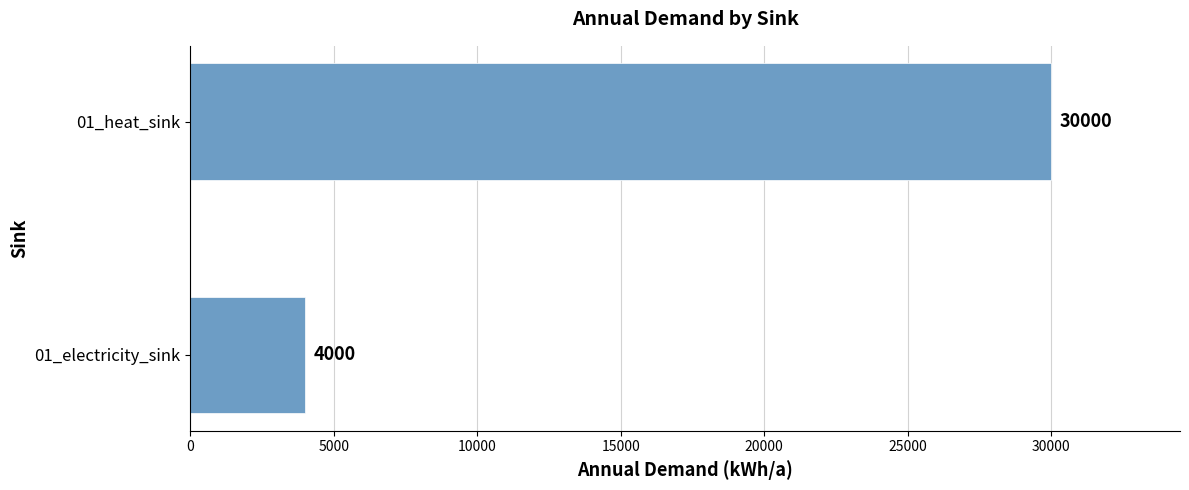

Reading top to bottom, transcribe all the data shown in this chart.

01_heat_sink=30000	01_electricity_sink=4000